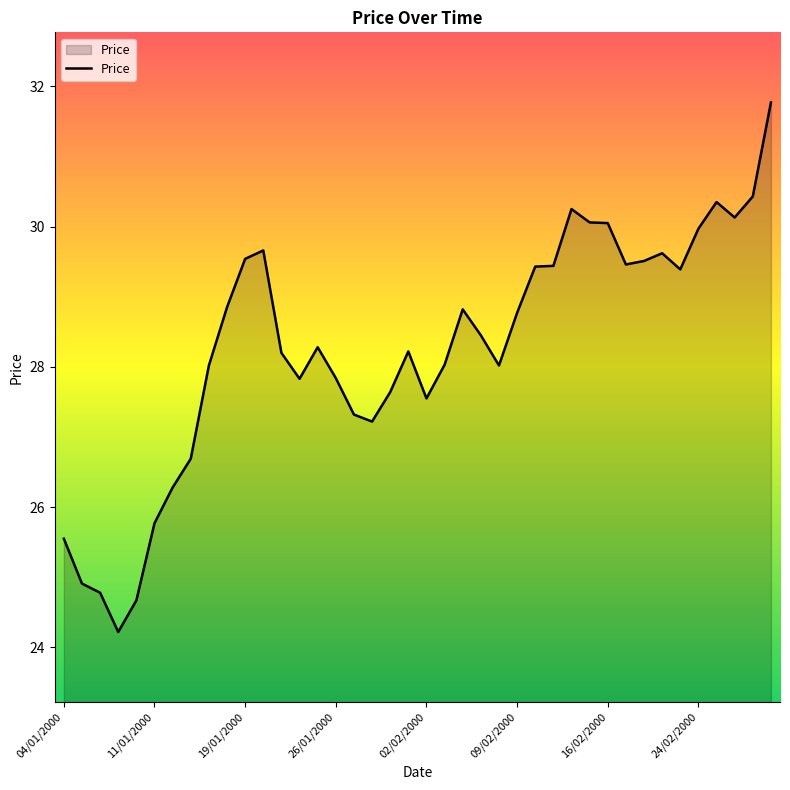

What is the difference between the second highest and second lowest values?

5.8